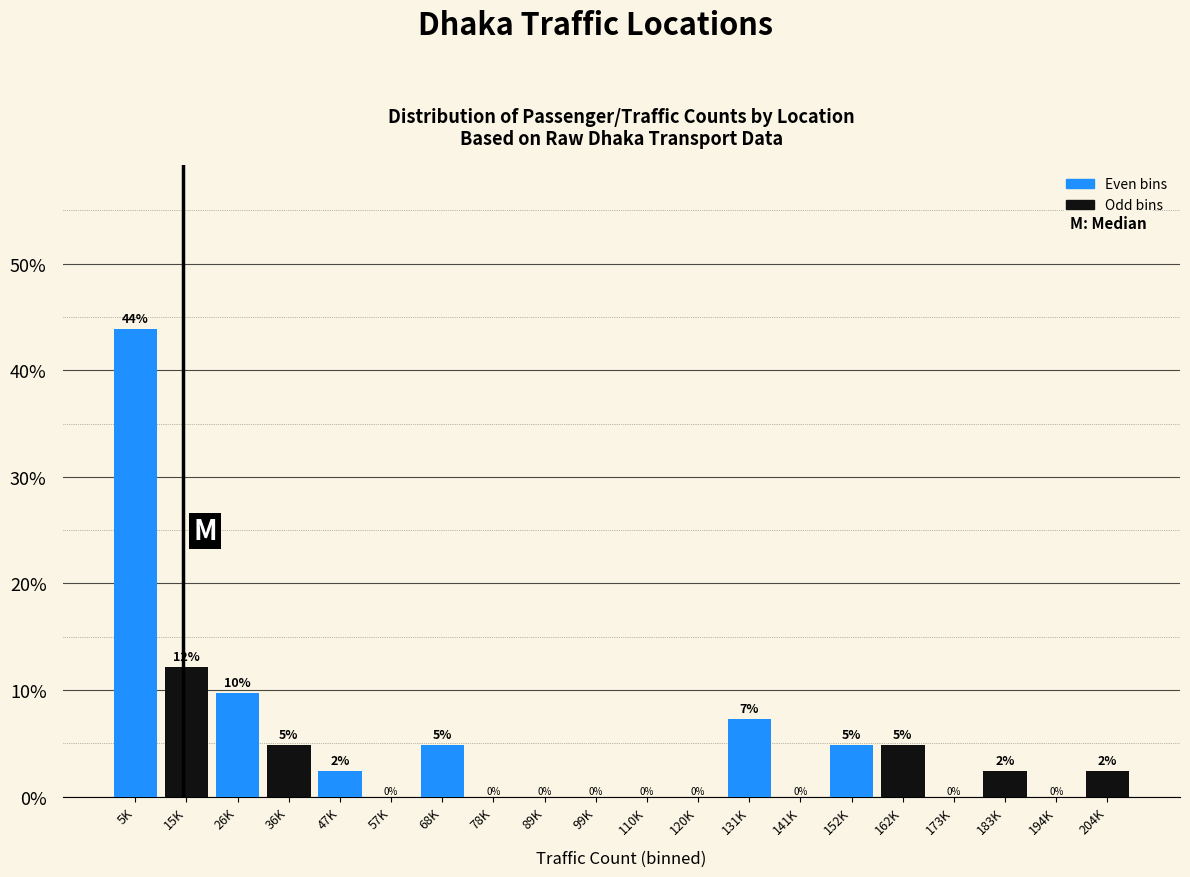

What is the approximate value at 5K?

43.9